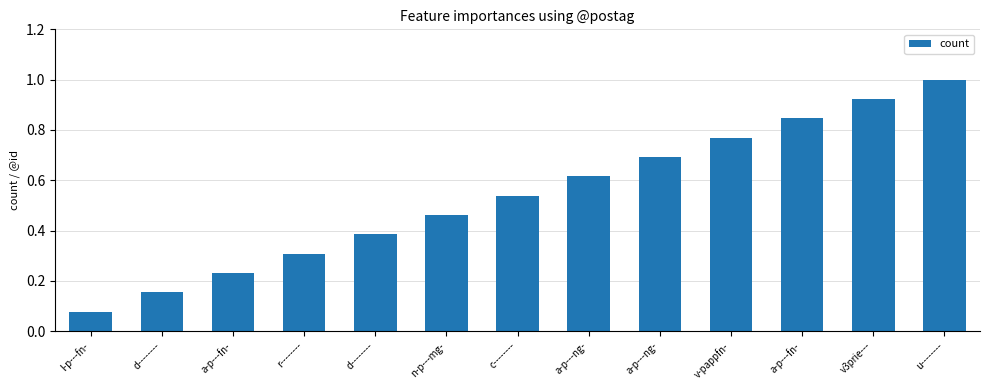

How many distinct data groups are displayed?

1